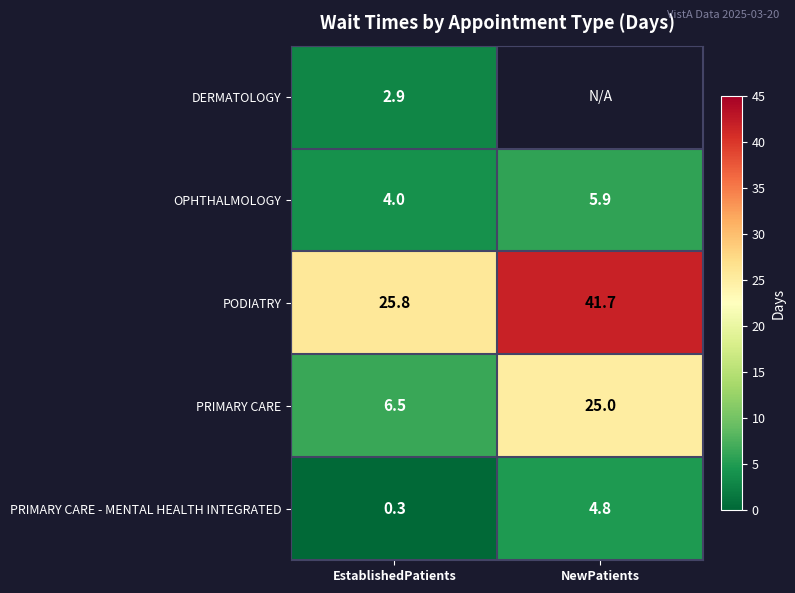

What is the difference between the maximum and minimum values in the PODIATRY series?

15.9